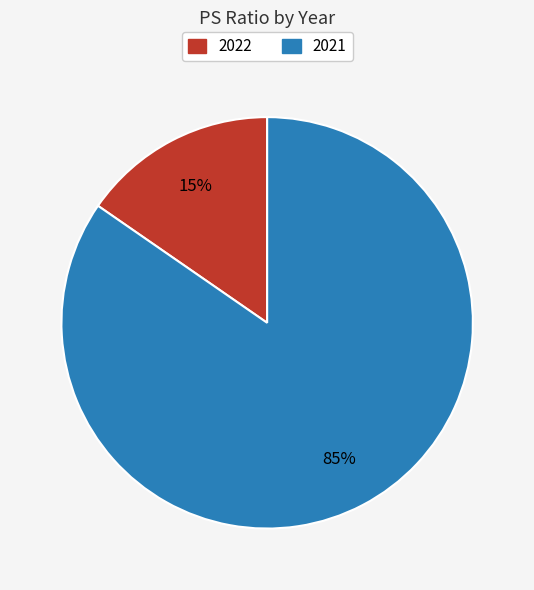

Which category has the smallest portion of the pie?

2022